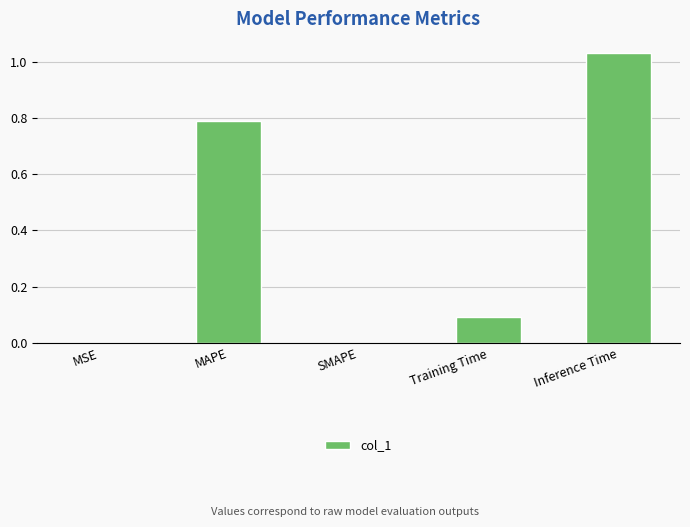

What is the change in value from SMAPE to Training Time?

+0.1